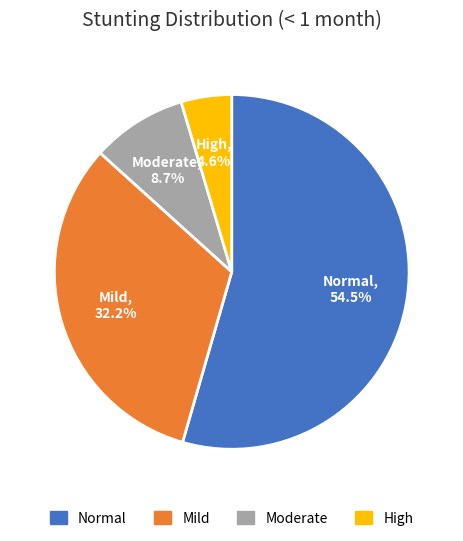

What percentage is NOT represented by High?

95.4%